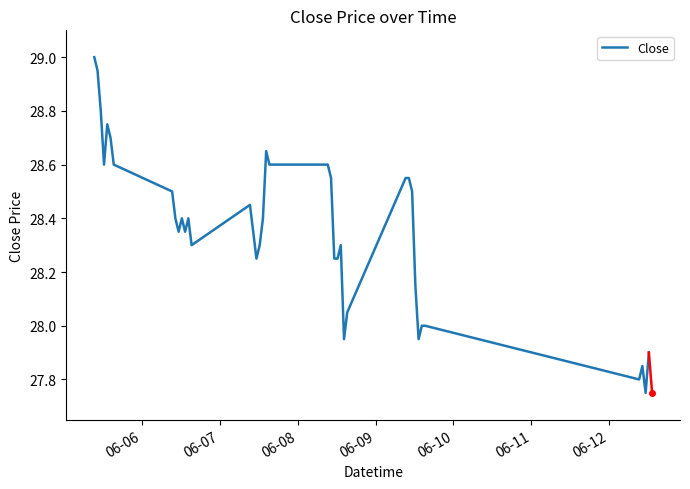

How many series are shown in this chart?

1